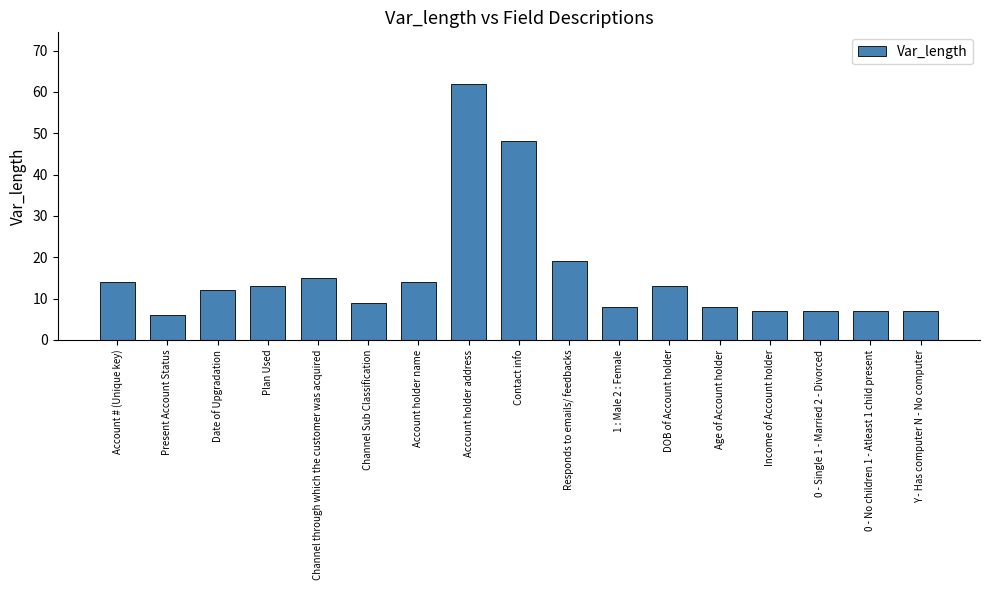

At which category does the chart reach its minimum across all series?

Present Account Status